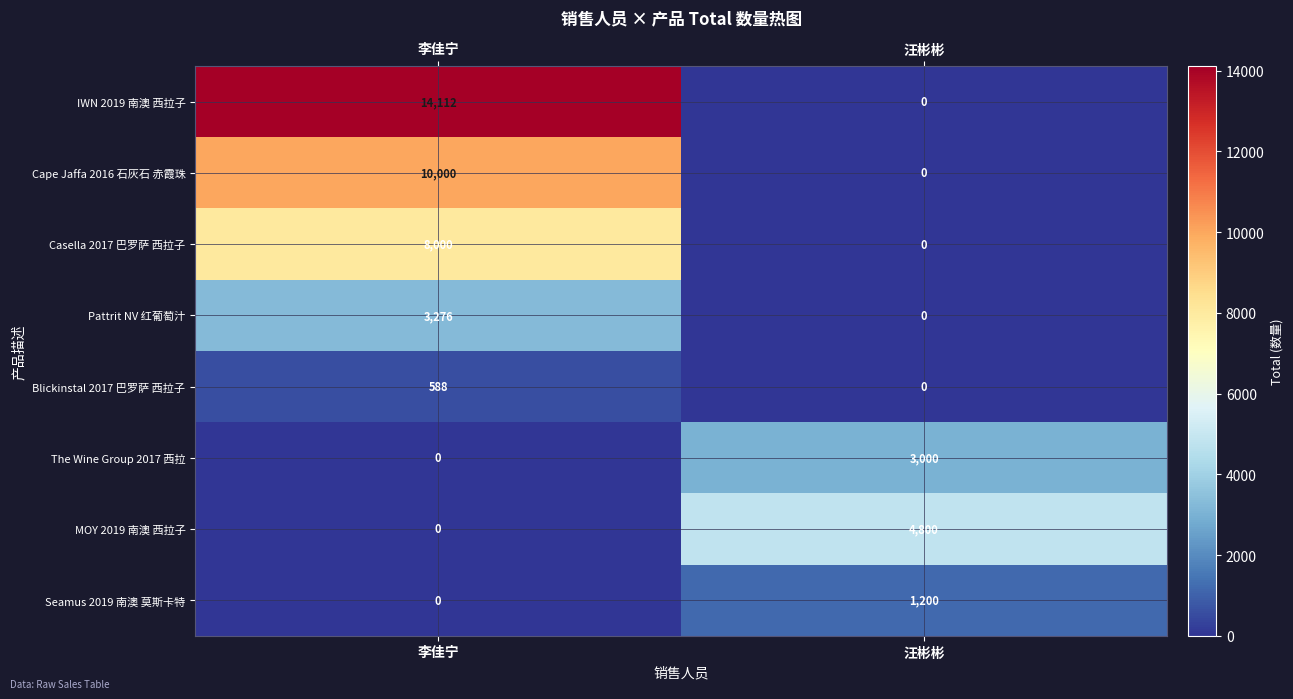

What is the spread (max minus min) of values at 李佳宁?

14112